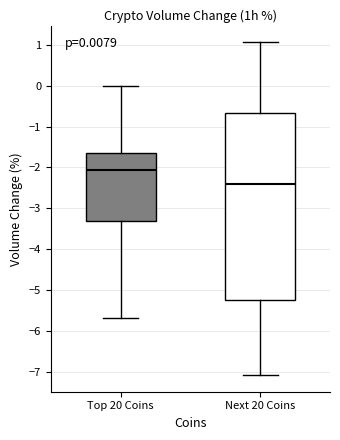

Which box's median line is the lowest?

Next 20 Coins